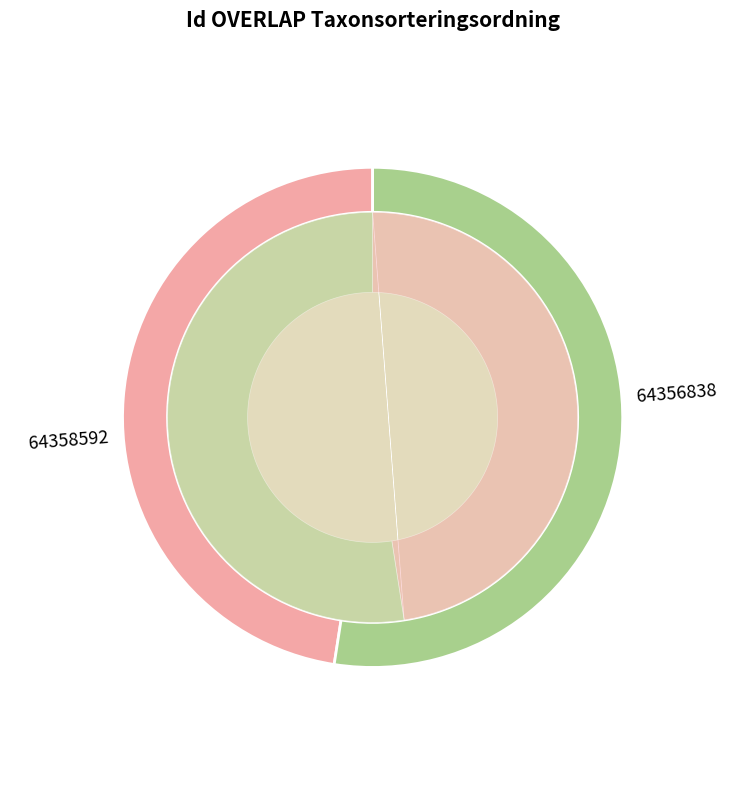

Which slice is the largest?

64358592